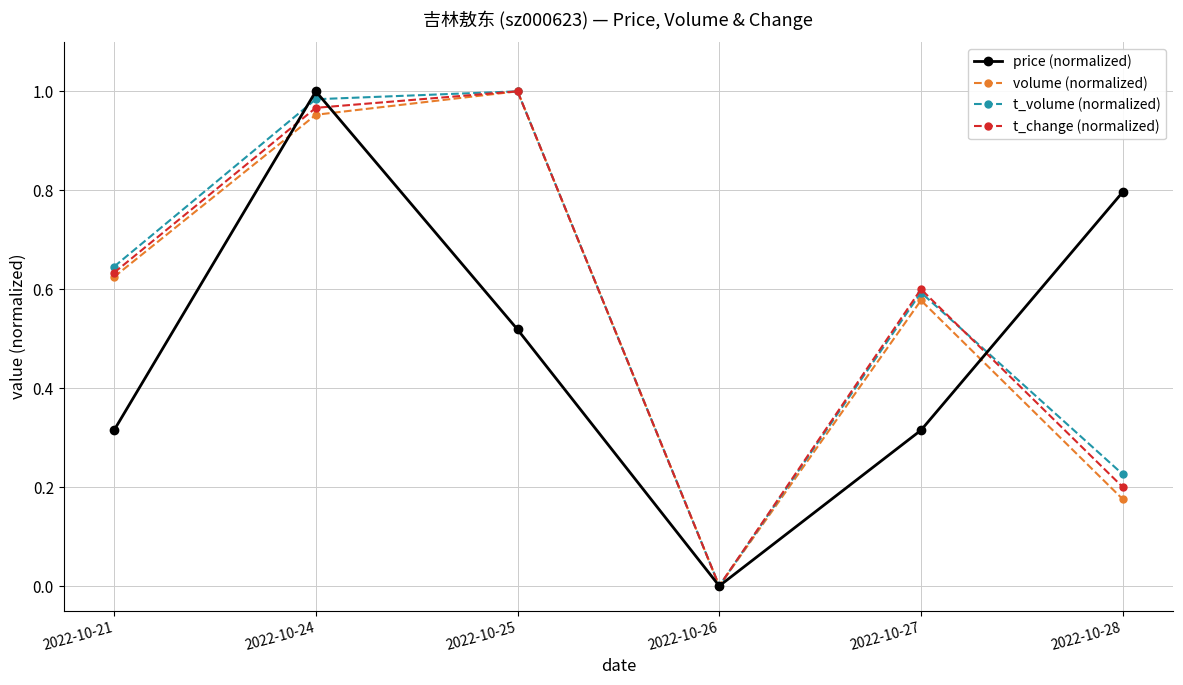

How many lines are shown in the chart?

4